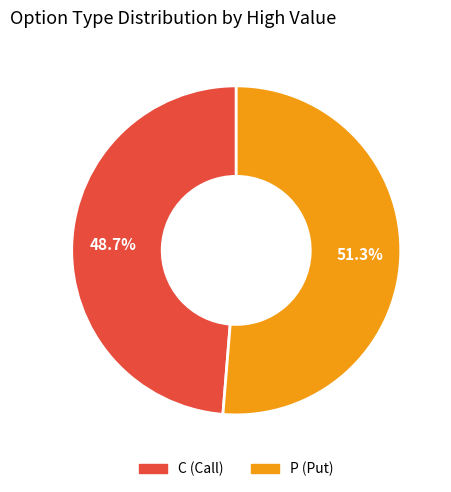

Approximately how many times larger is the value at C compared to P?

0.9